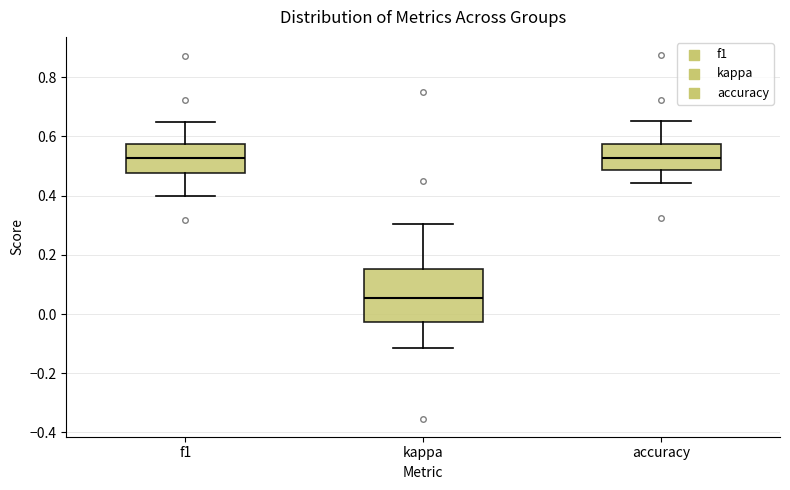

Reading left to right, read every box against the y-axis: the position of its median line, the range the box covers, and the ends of its whiskers. The values are not printed on the chart, so give them approximately, as read against the axis.

f1: median 0.52, box 0.48 to 0.58, whiskers 0.40 to 0.64
kappa: median 0.06, box -0.02 to 0.16, whiskers -0.12 to 0.30
accuracy: median 0.52, box 0.48 to 0.58, whiskers 0.44 to 0.66